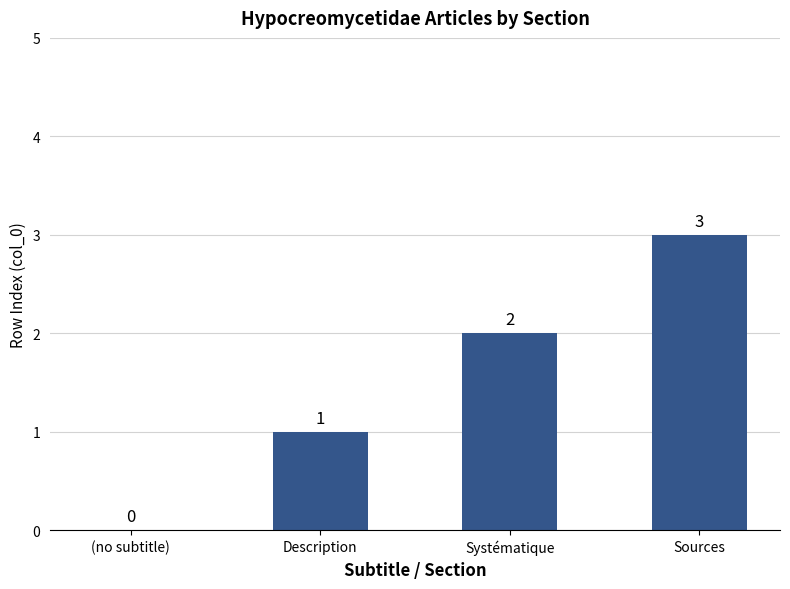

Which category has the highest value across all series?

Sources